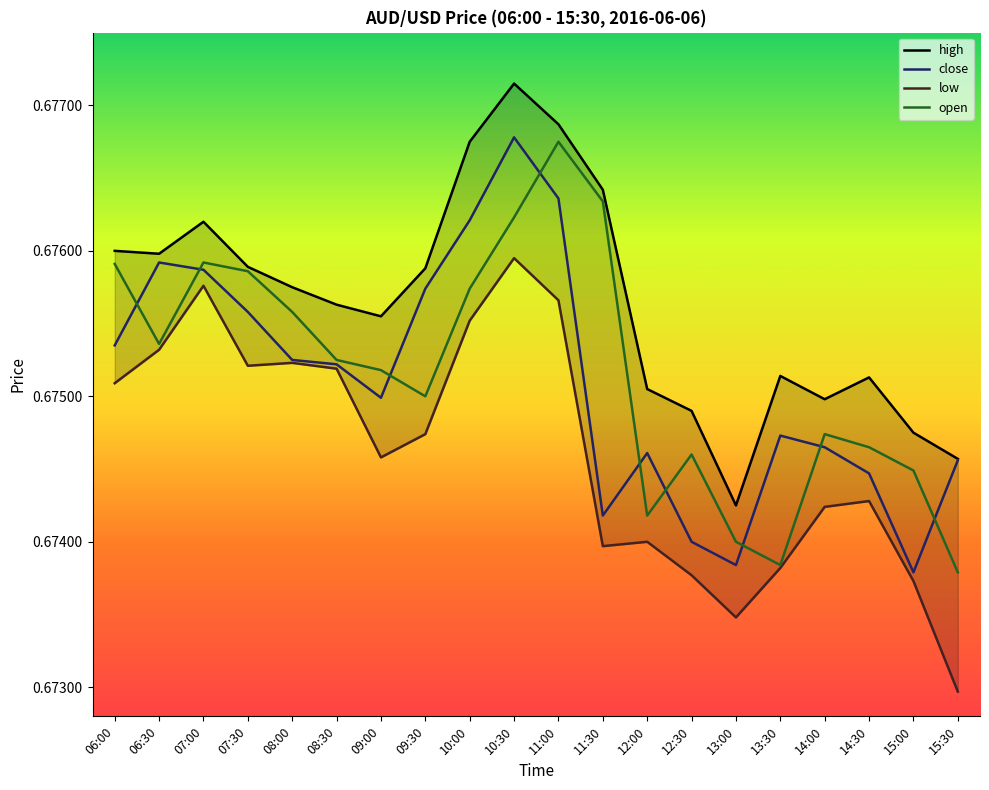

What is the label of the 1st point from the right?

15:30